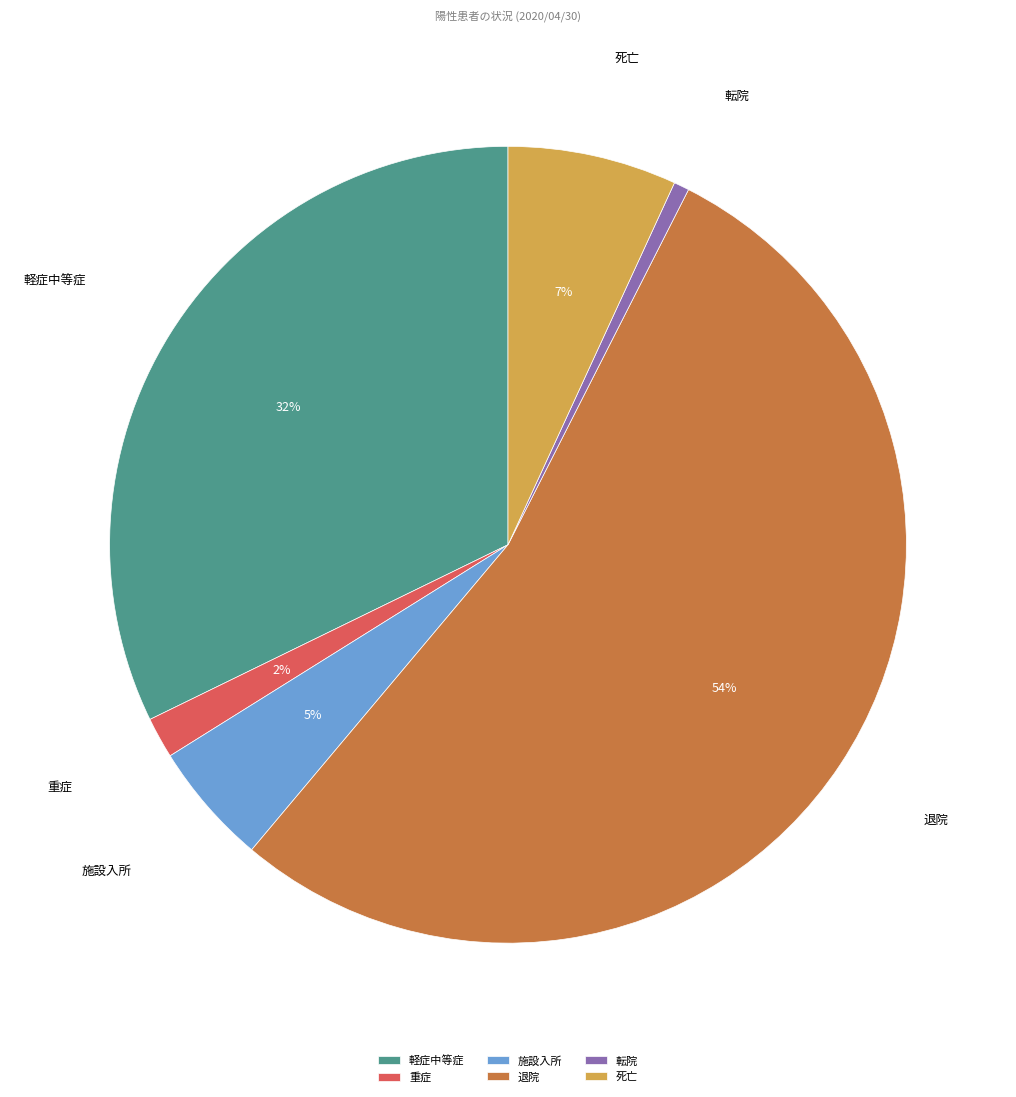

Rank the categories by value from lowest to highest.

転院, 重症, 施設入所, 死亡, 軽症中等症, 退院